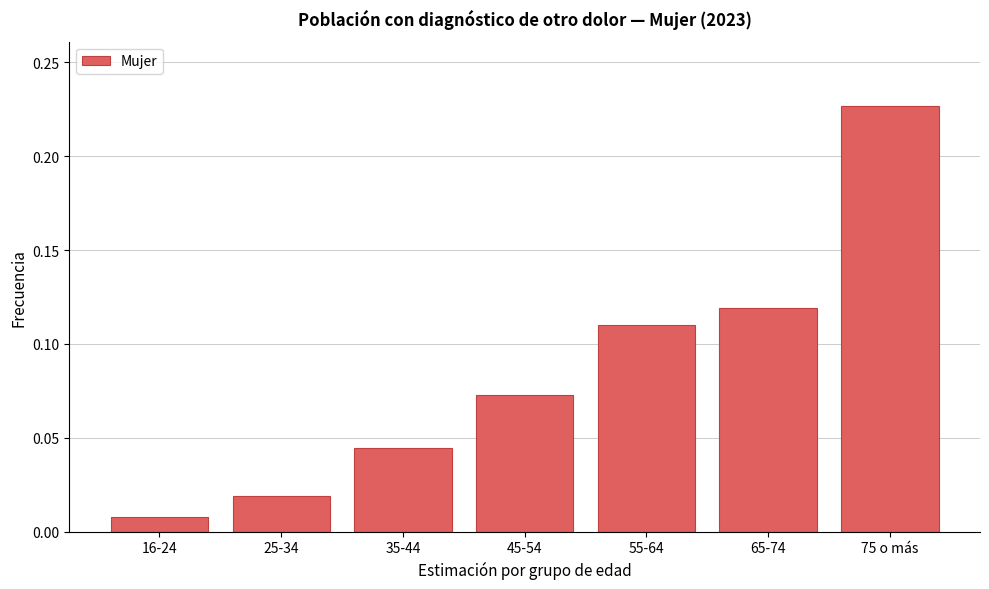

At which label is the value closest to 0?

16-24